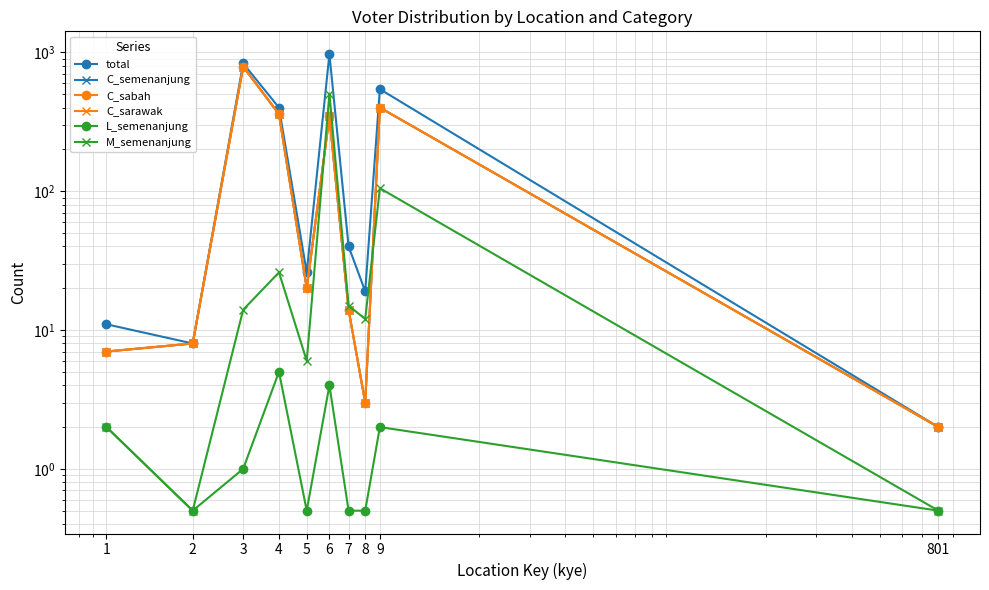

At how many categories does at least one series exceed 383?

4